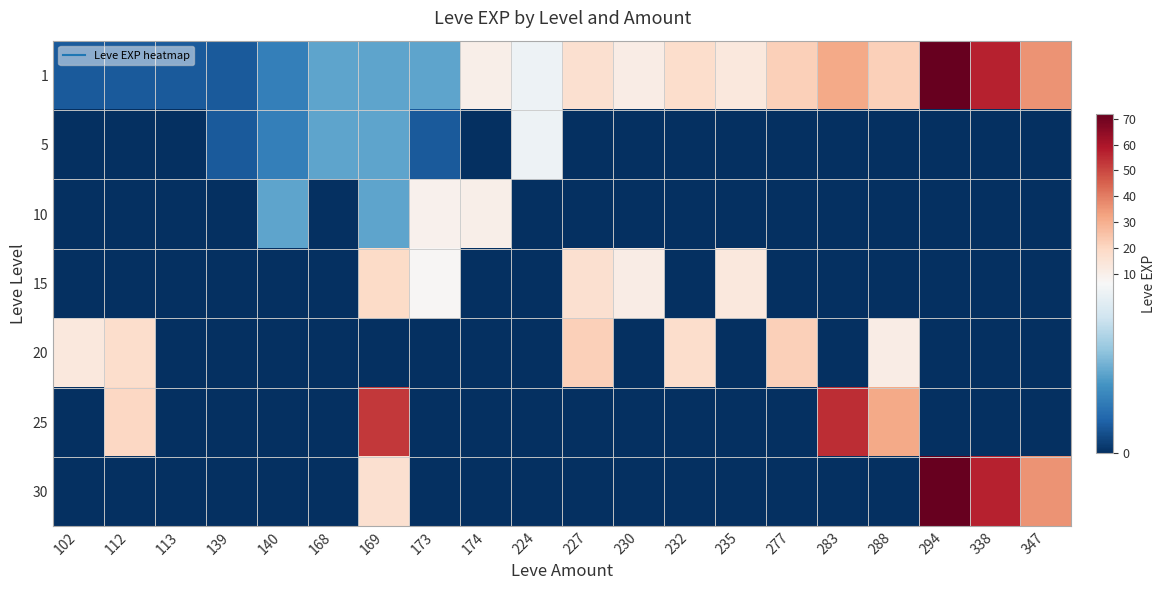

How many categories are shown in the chart?

20